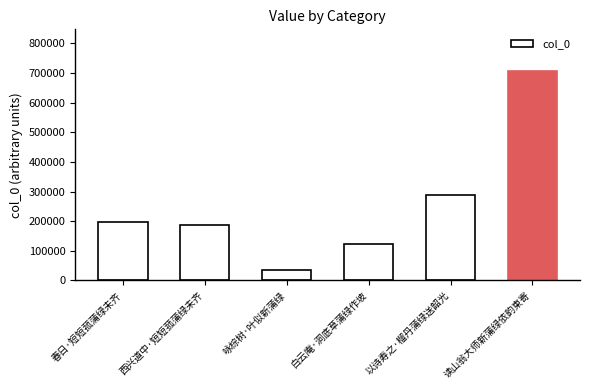

Is it true that the value at 西兴道中·短短菰蒲绿未齐 is 186646?

True